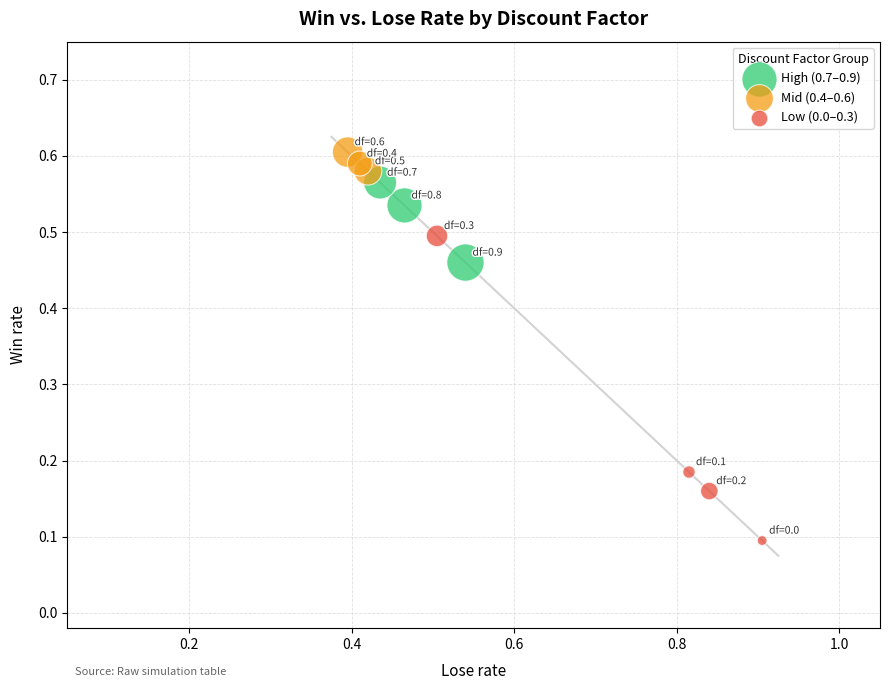

Which series reaches the maximum Y coordinate?

Mid (0.4–0.6)